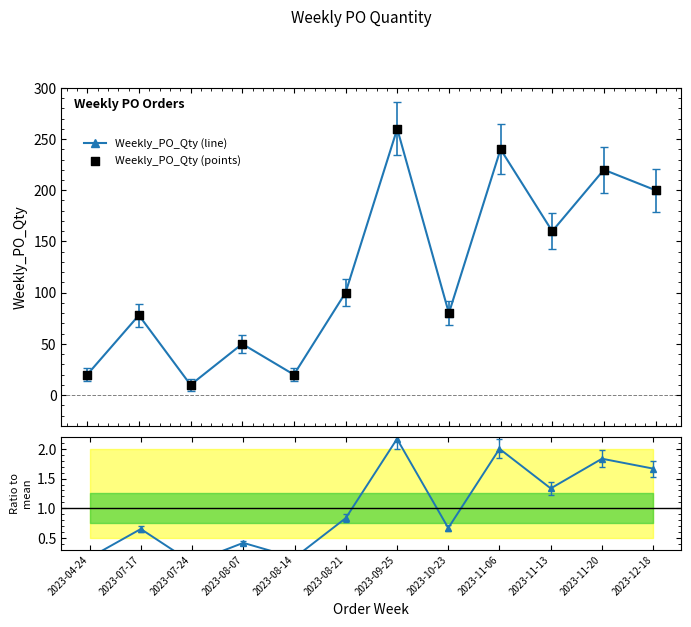

At how many categories does at least one series exceed 180?

4